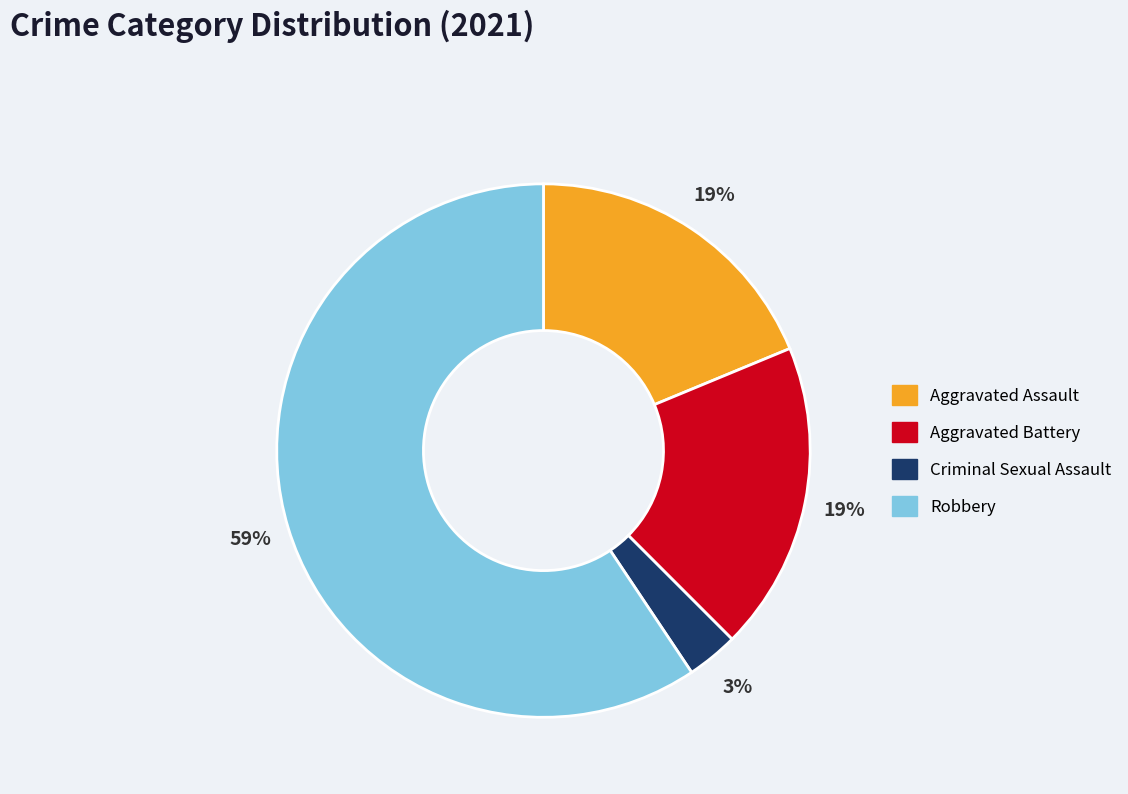

To the nearest percent, what is the average slice percentage?

25%